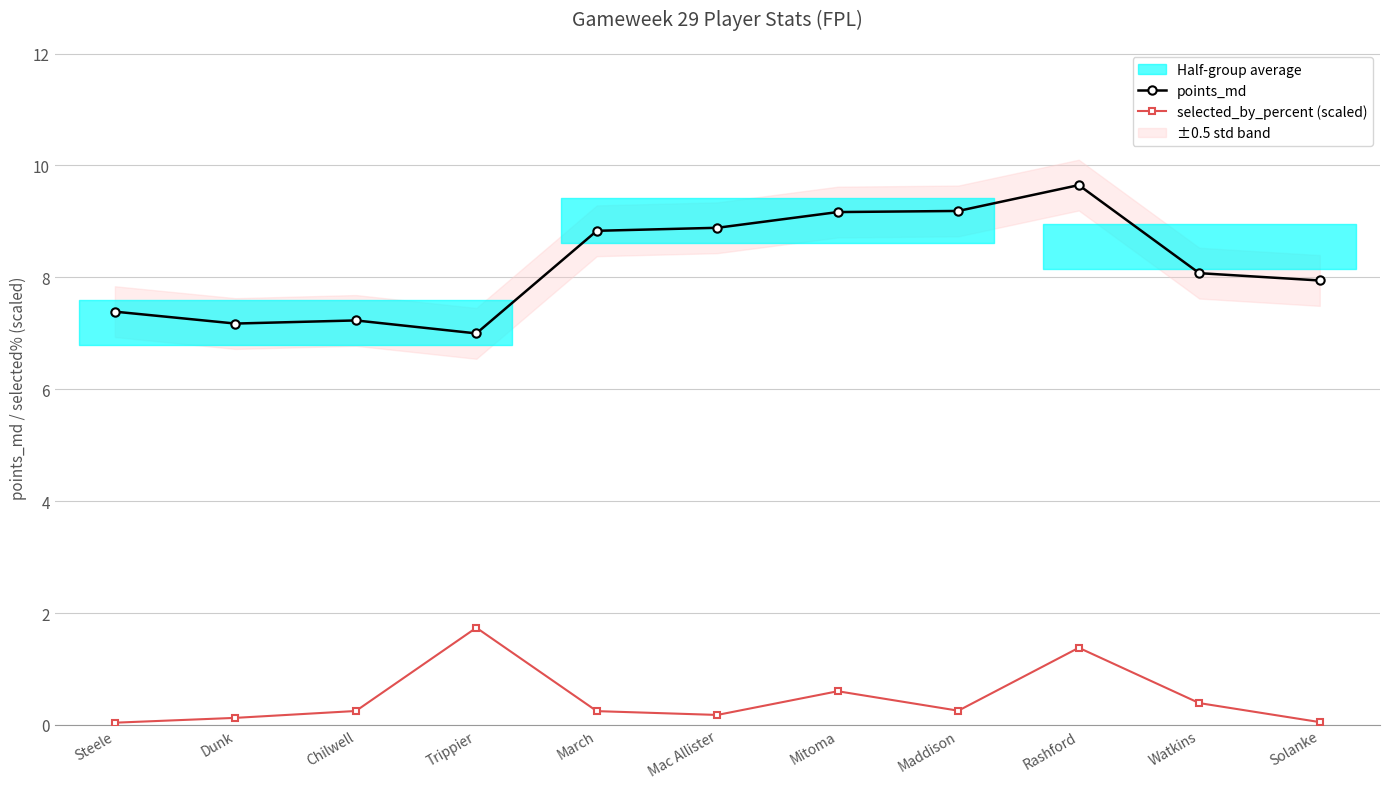

What is the spread (max minus min) of values at Trippier?

5.3